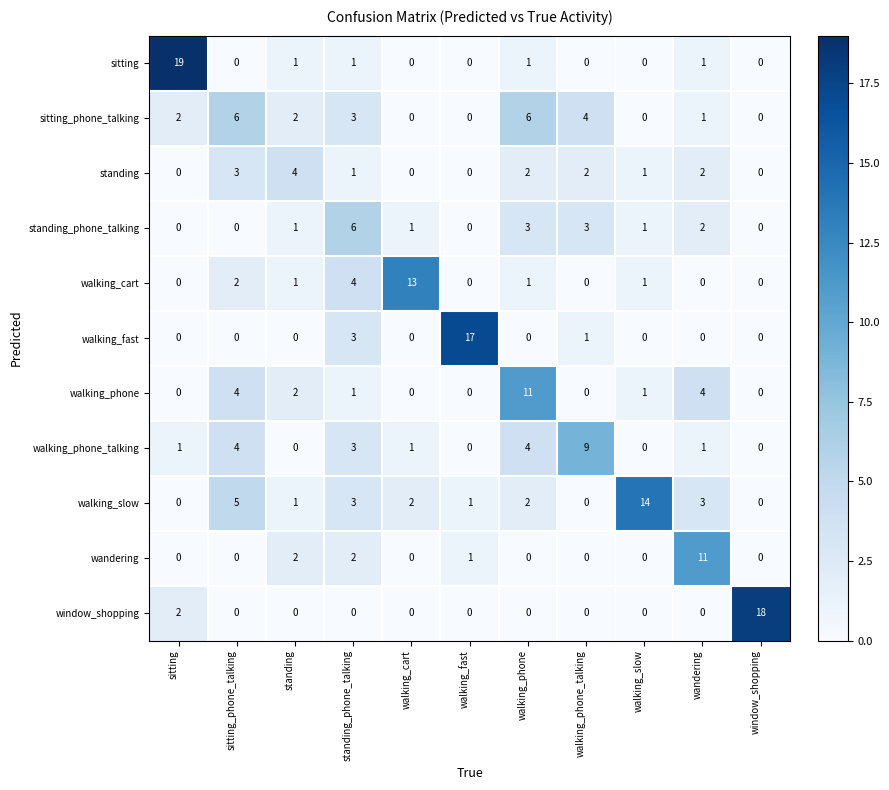

What is the greatest value displayed?

19